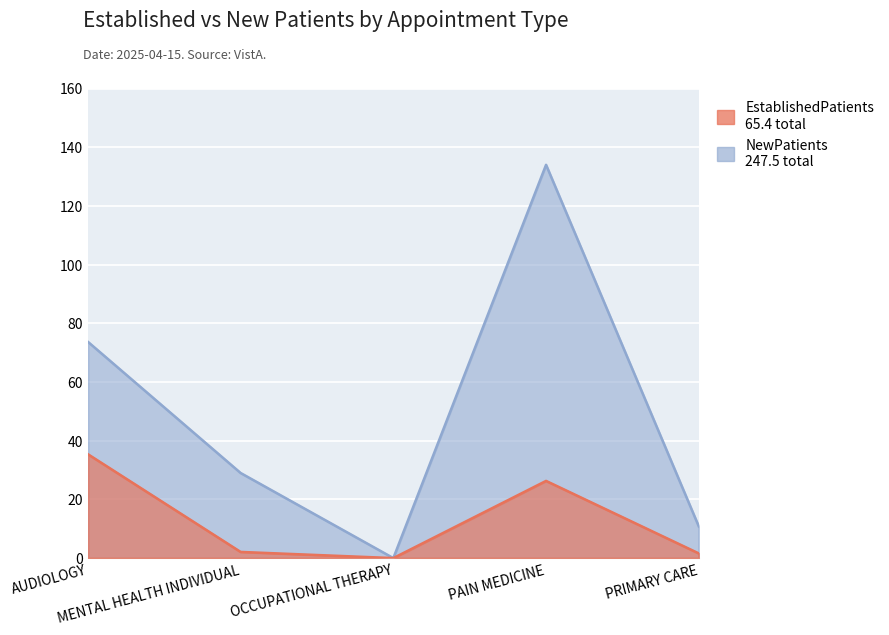

At how many categories does at least one series exceed 112?

1